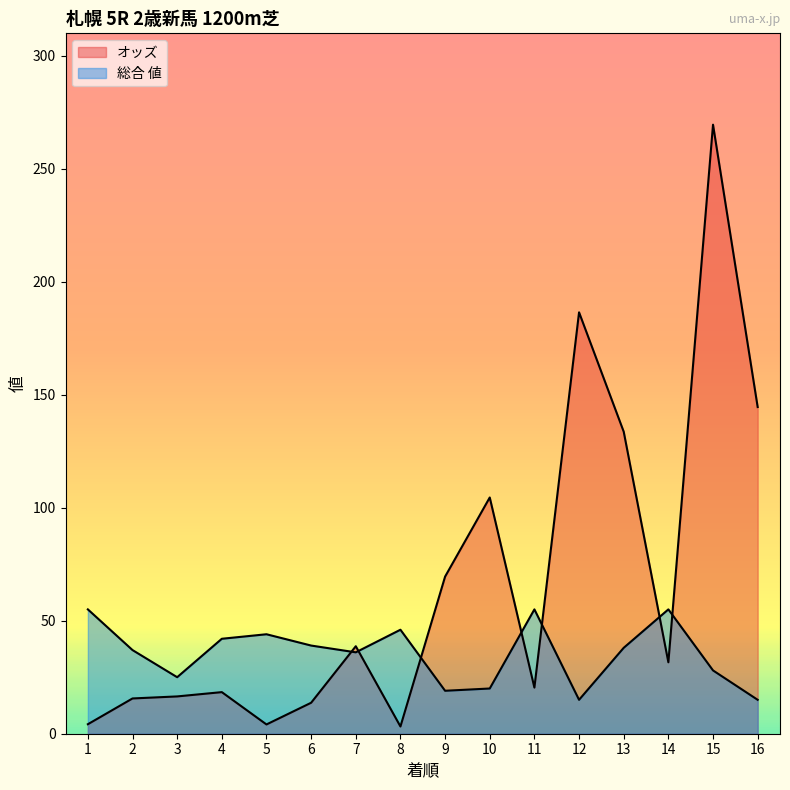

The 総合 値 series shows 22.6 at 7. True or false?

False